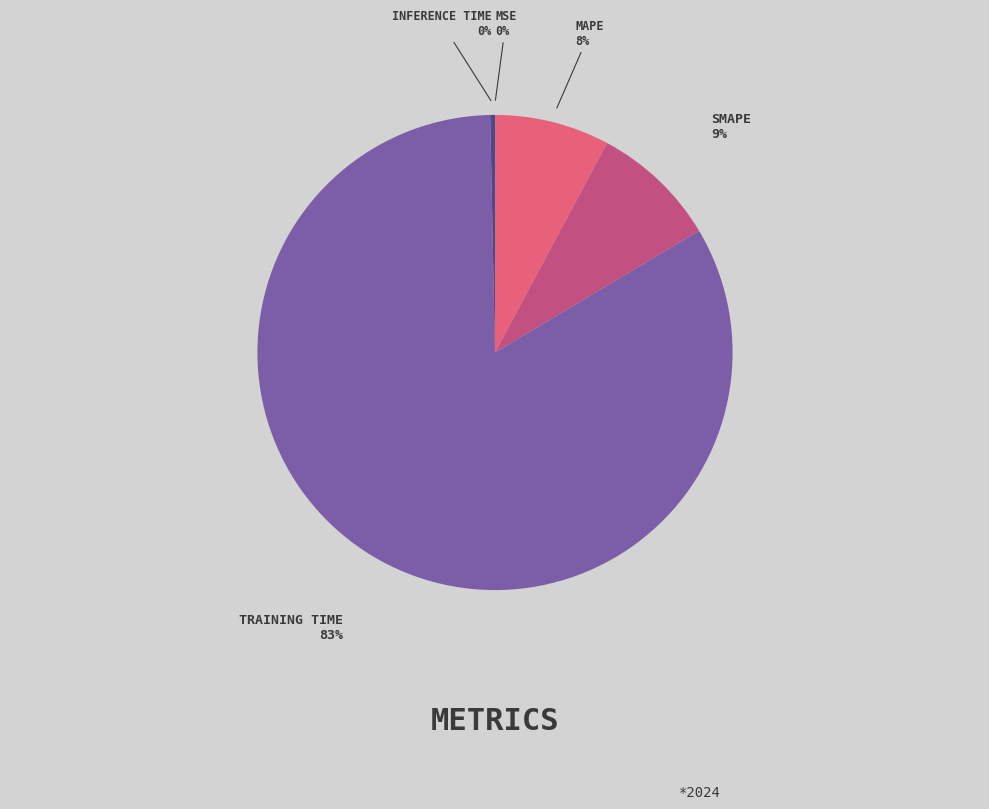

Does any single category account for the majority?

Yes